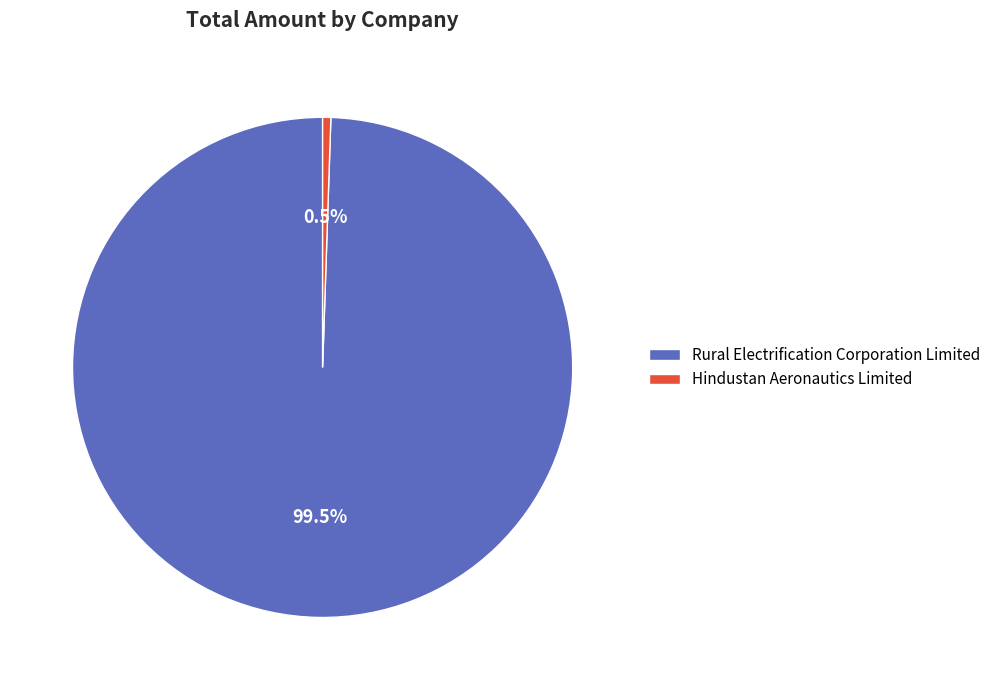

What is the majority slice?

Rural Electrification Corporation Limited